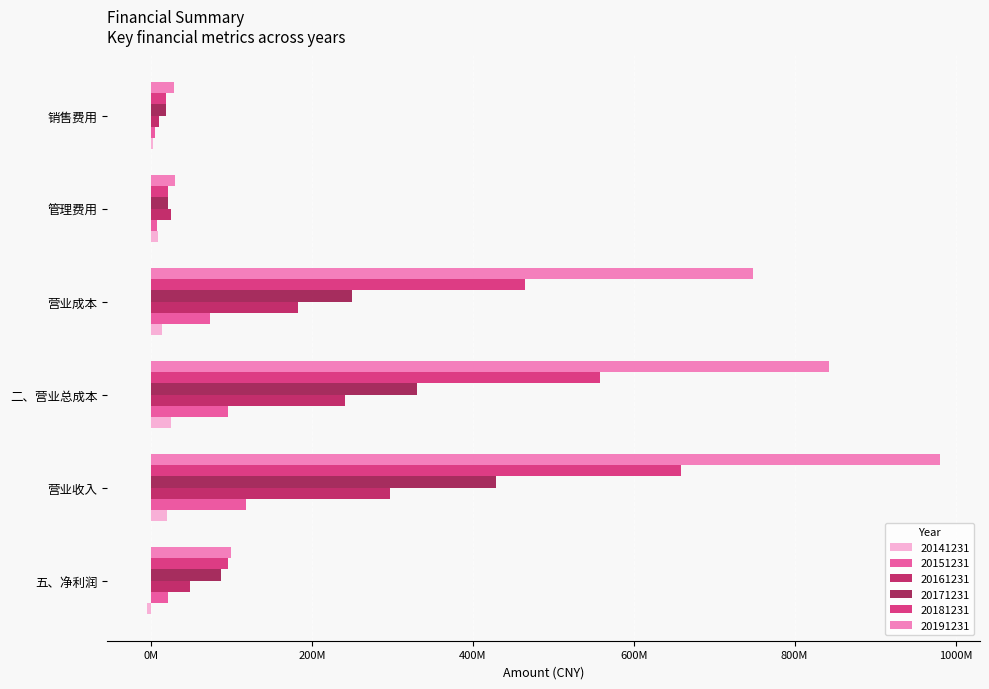

Reading right to left, list all the values displayed in this chart.

20141231: 1814109.6	8615855.7	13839742.3	24831660.1	19560922.8	-5157158.6
20151231: 4447580.3	7924415.5	73633773.3	95138118.8	117593365.2	21397428.2
20161231: 10336621.4	25162930.2	182673741.0	240930241.3	297024280.6	47883539.0
20171231: 19055100.3	21318524.0	250298170.1	330119745.1	428862172.9	86954835.0
20181231: 18170292.9	20782533.7	464790329.3	557411250.8	658584896.1	95231042.8
20191231: 28845270.4	29567382.0	747596392.1	842292341.1	981033595.8	99984562.6